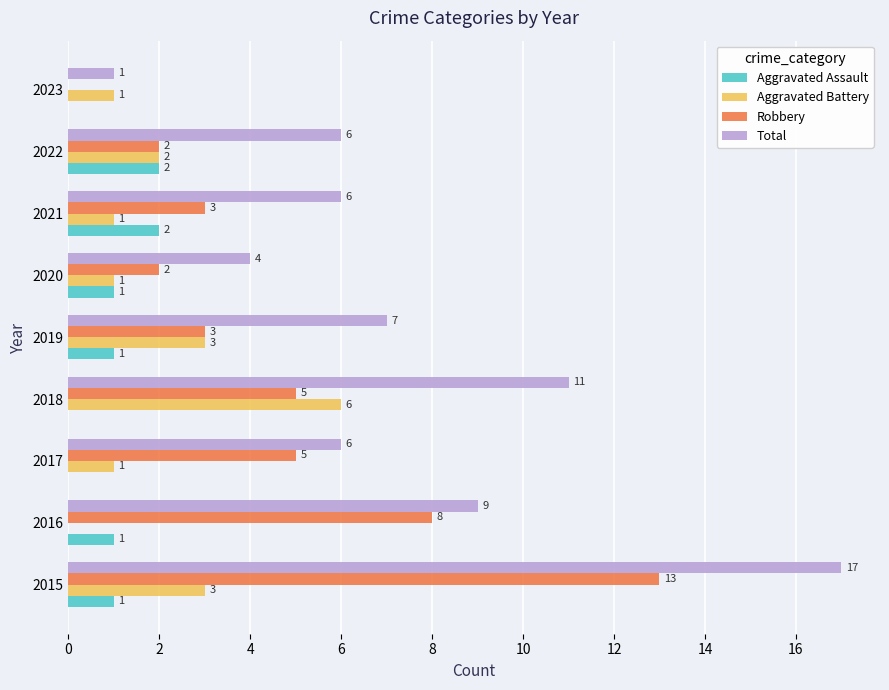

How many Aggravated Assault values are between 0 and 1?

7